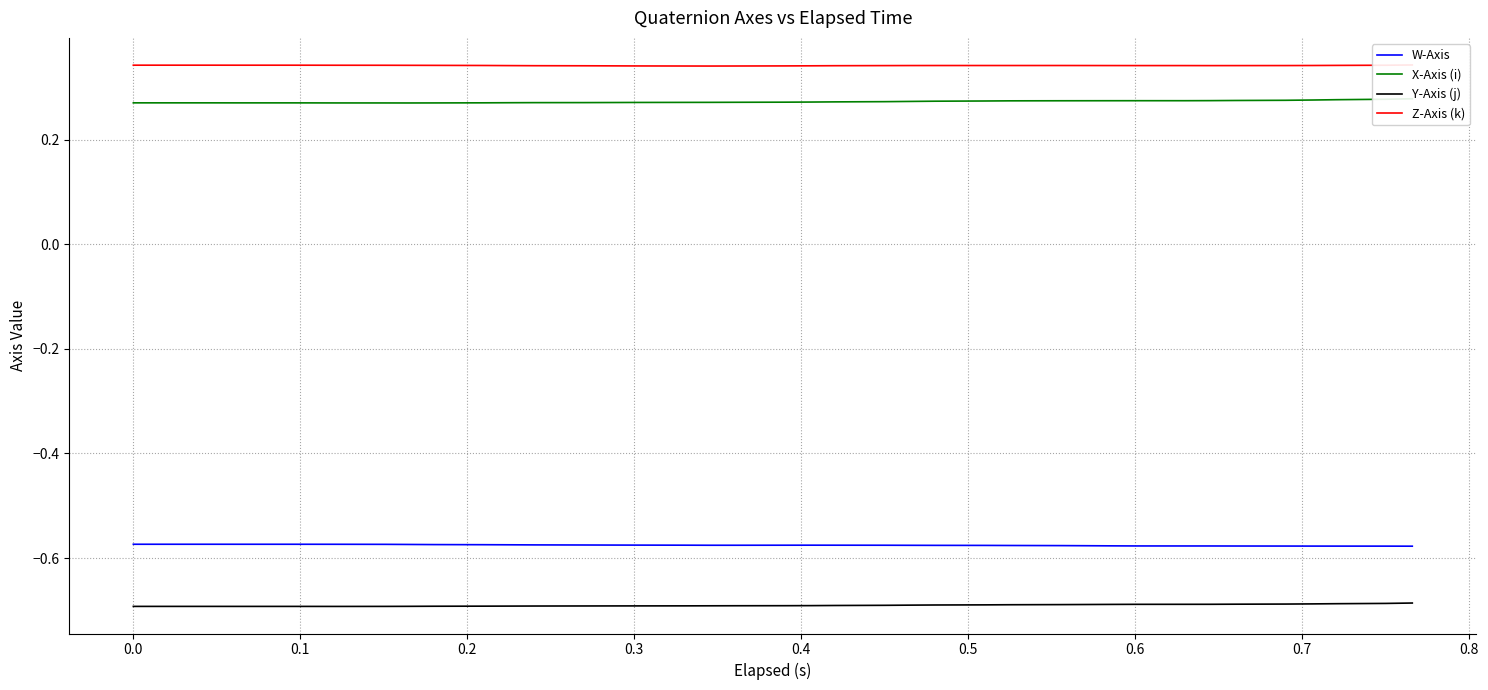

True or false: Y-Axis (j) and W-Axis cross at least once.

False